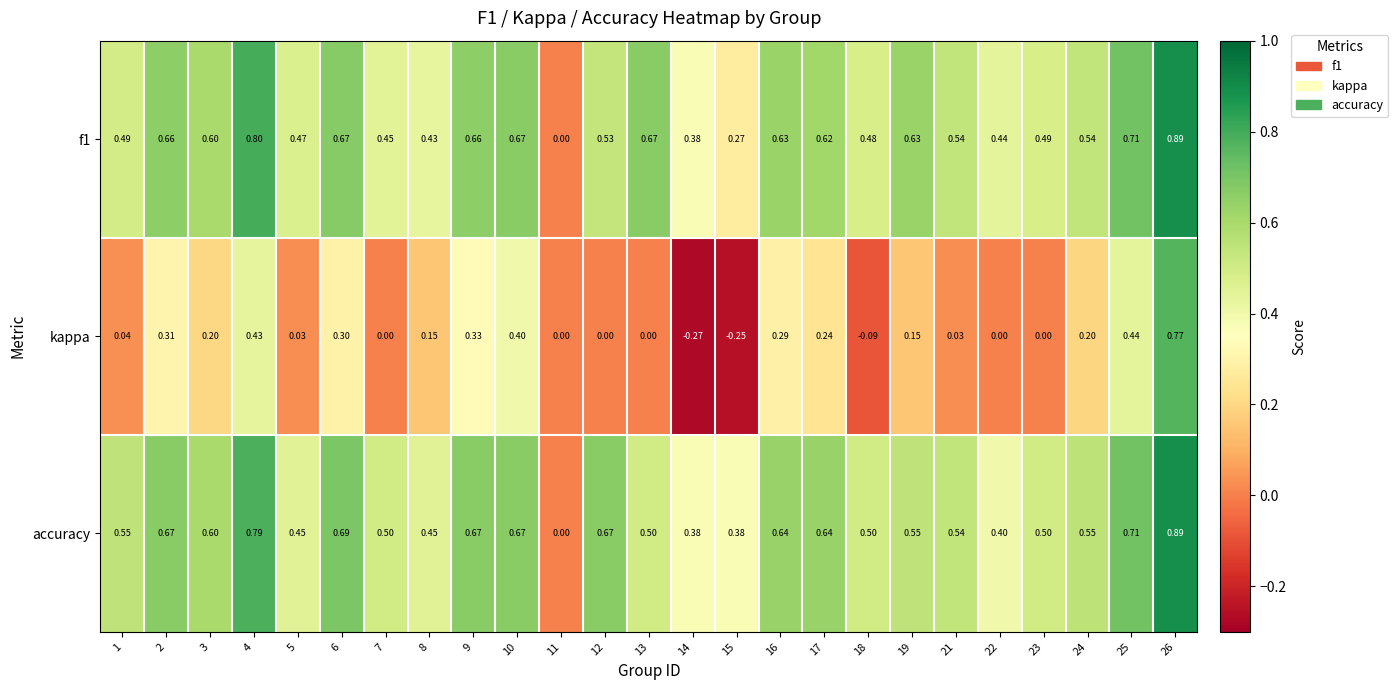

Which series has the largest range (max minus min)?

kappa